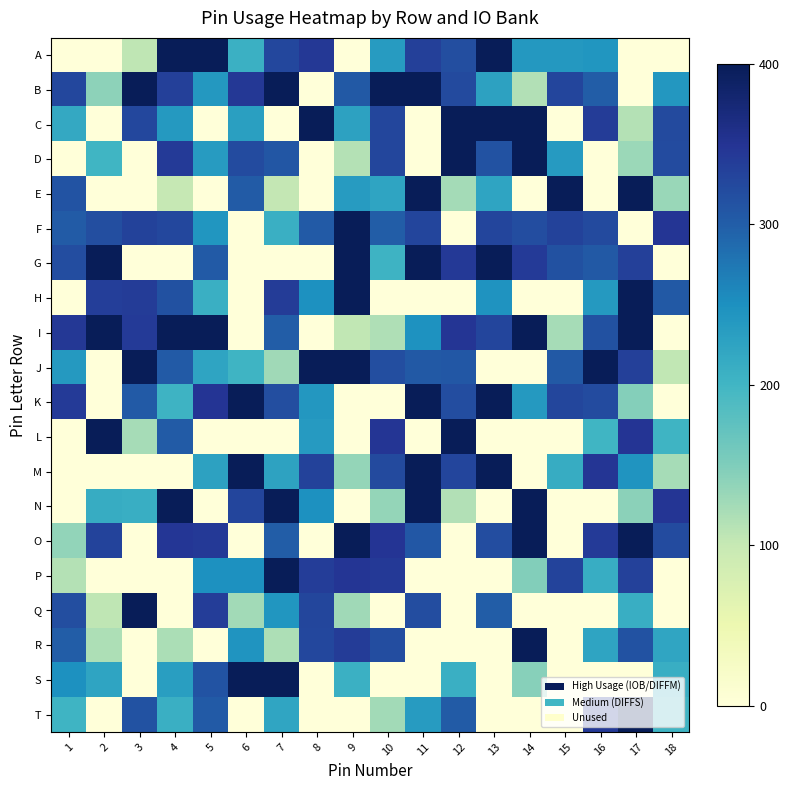

What is the maximum value shown in the chart?

449.5